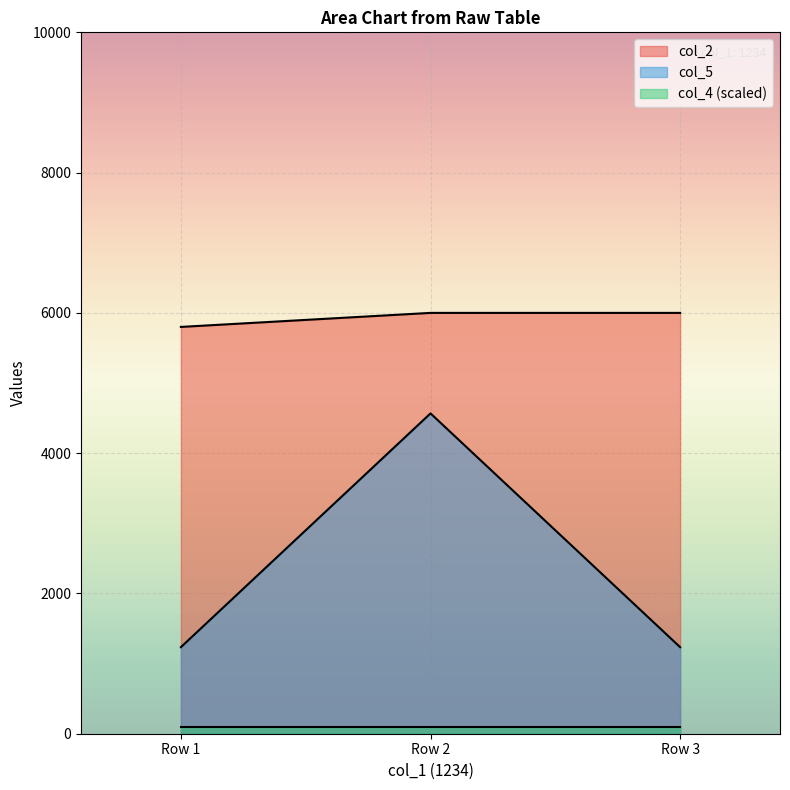

What is the difference between the maximum and minimum values in the col_5 series?

3333